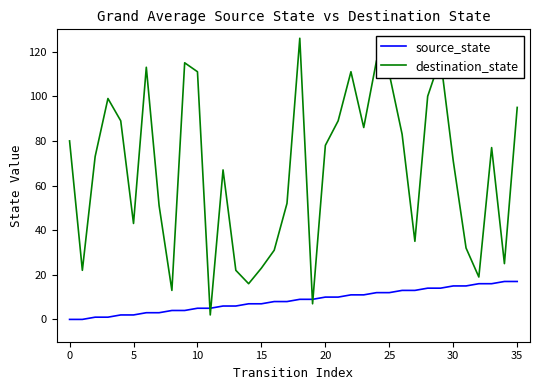

How many lines are shown in the chart?

2